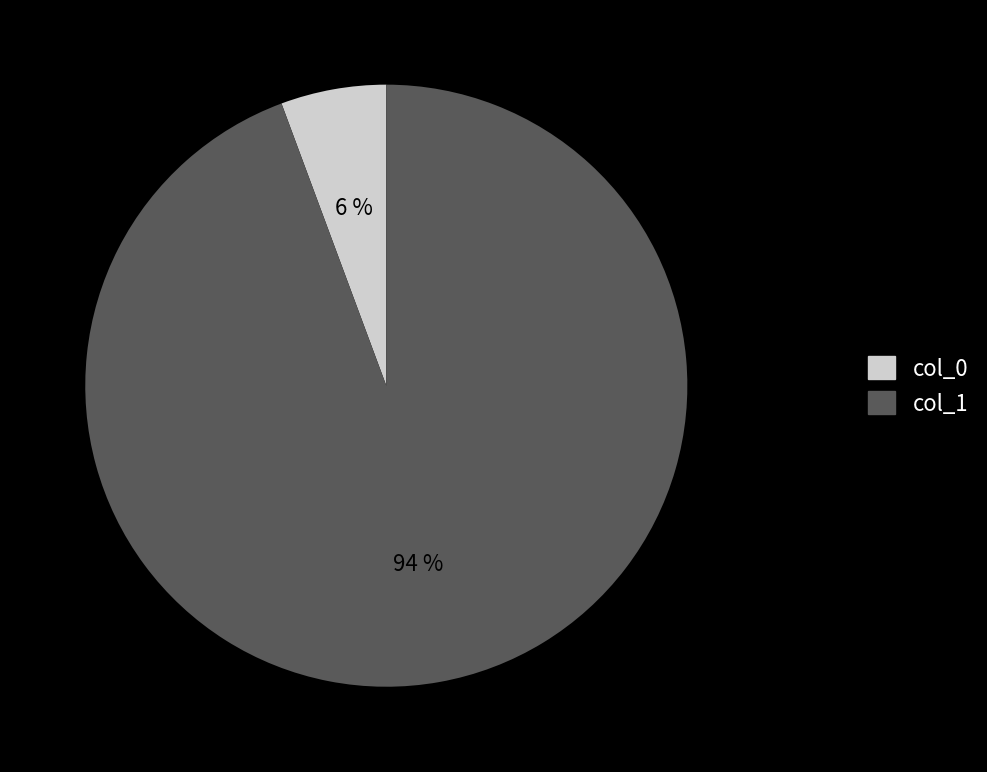

How many segments does this pie chart have?

2